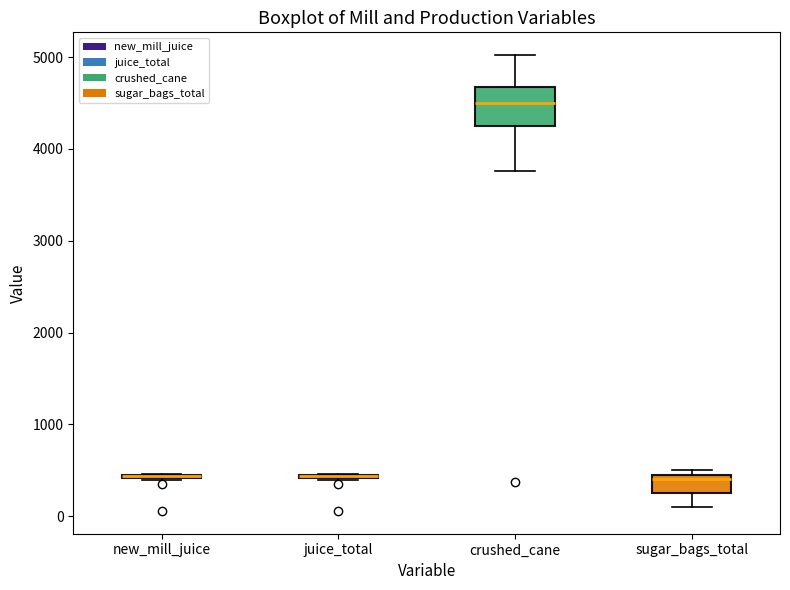

Where is the upper edge of the box for juice_total on the y-axis? The values are not printed on the chart, so give them approximately, as read against the axis.

500